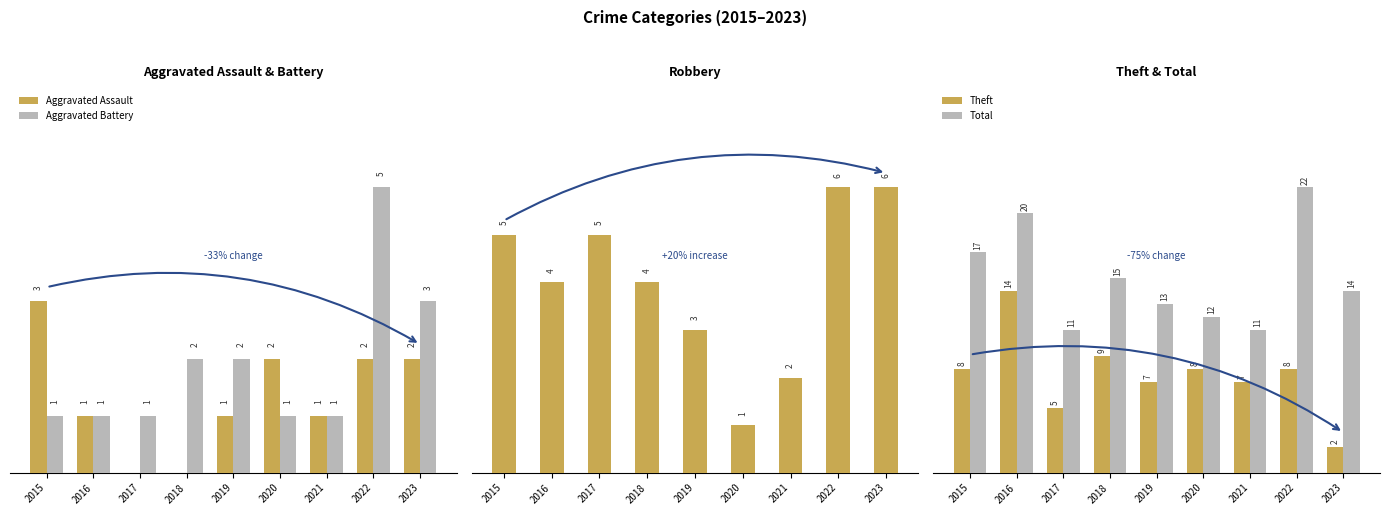

How many values in the Theft series exceed 8?

2